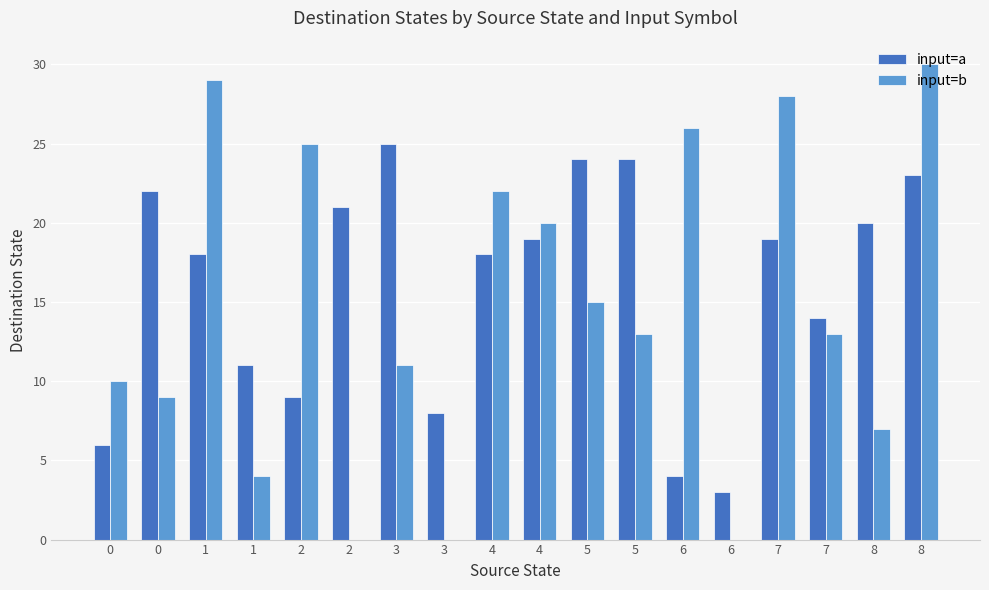

Are the bars horizontal?

No